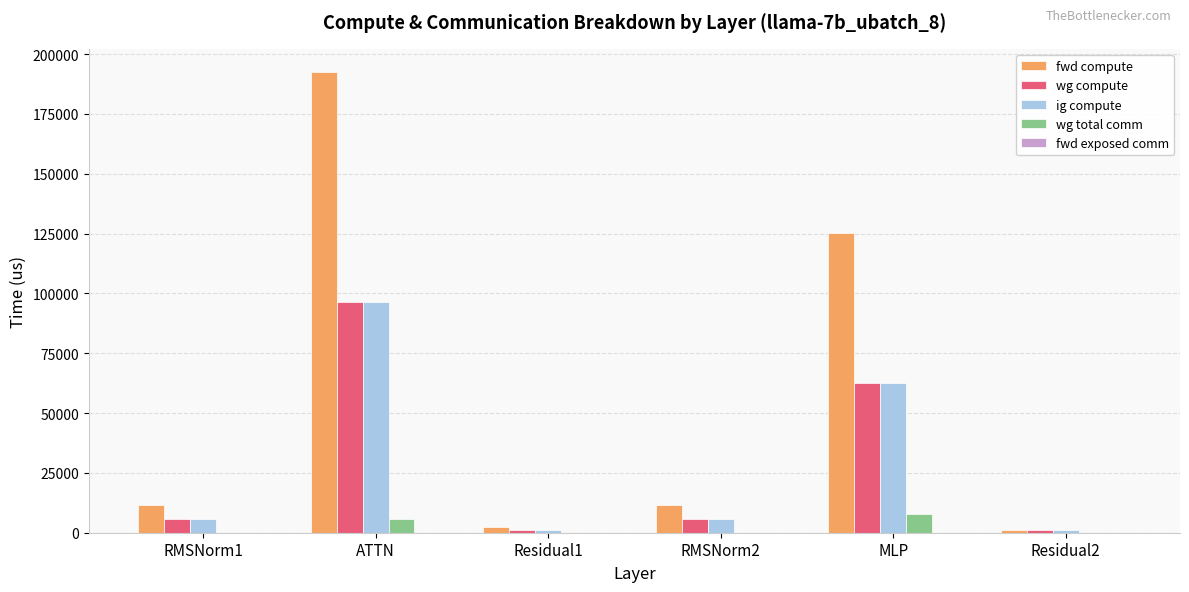

What is the approximate value of wg total comm at ATTN?

5855.3